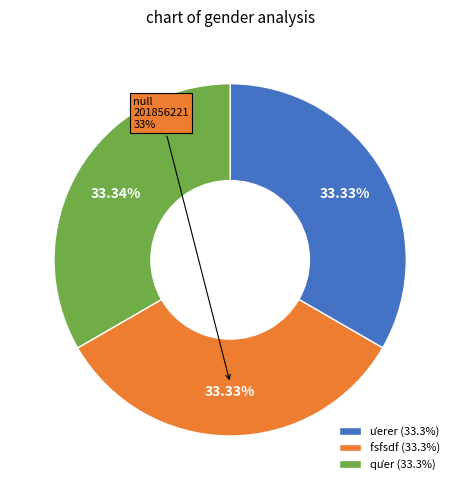

How many slices are in this pie chart?

3